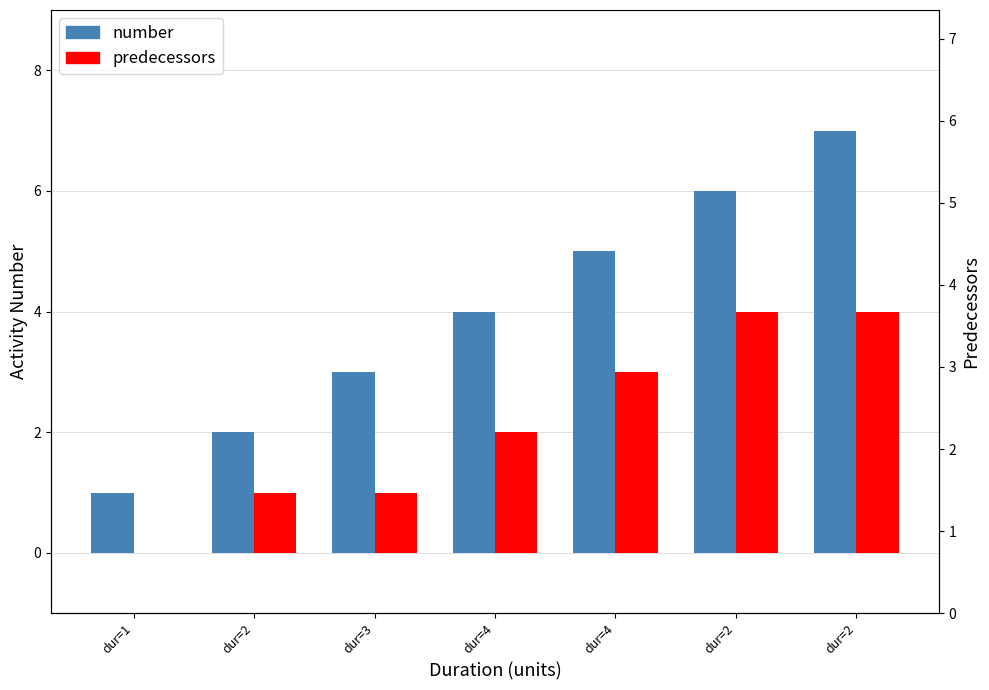

How many data points does each series have?

7